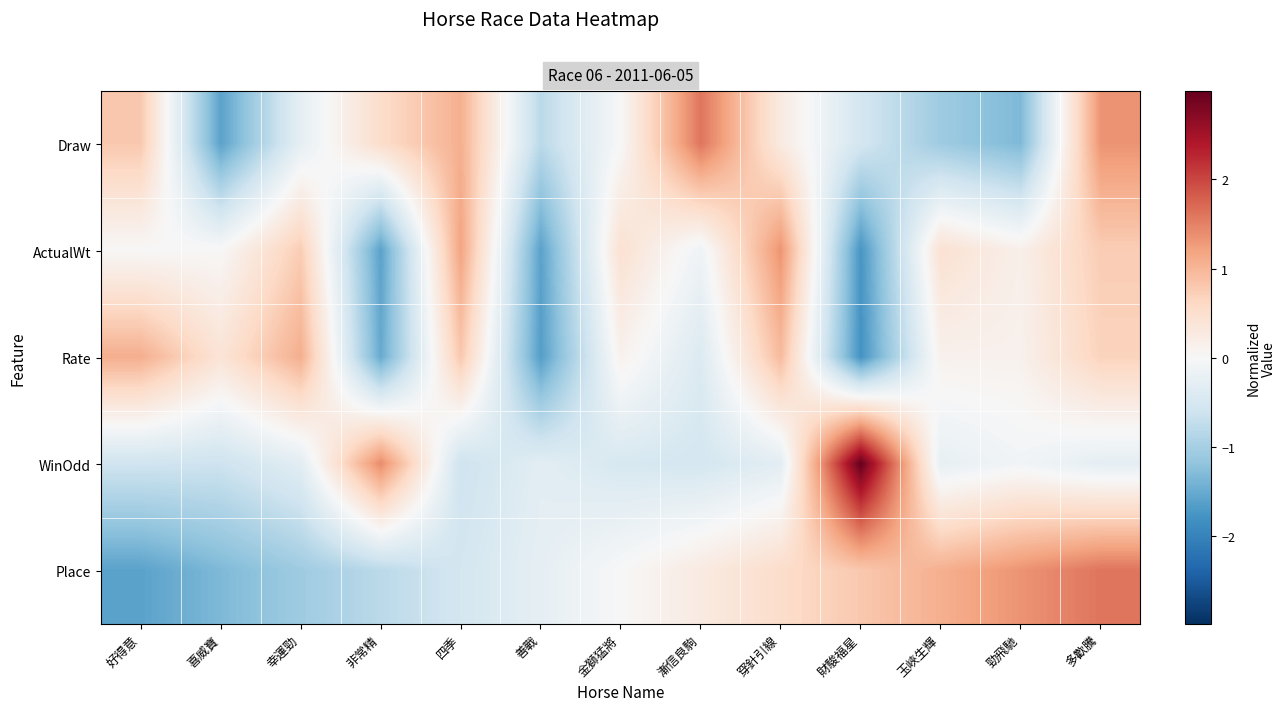

At which category is the sum across all series the highest?

多歡騰